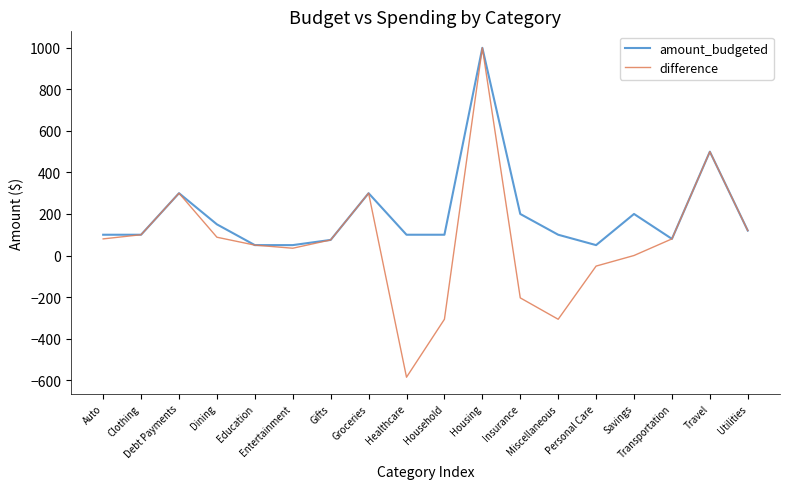

Is the value of amount_budgeted at Clothing greater than the value of difference at Gifts?

Yes